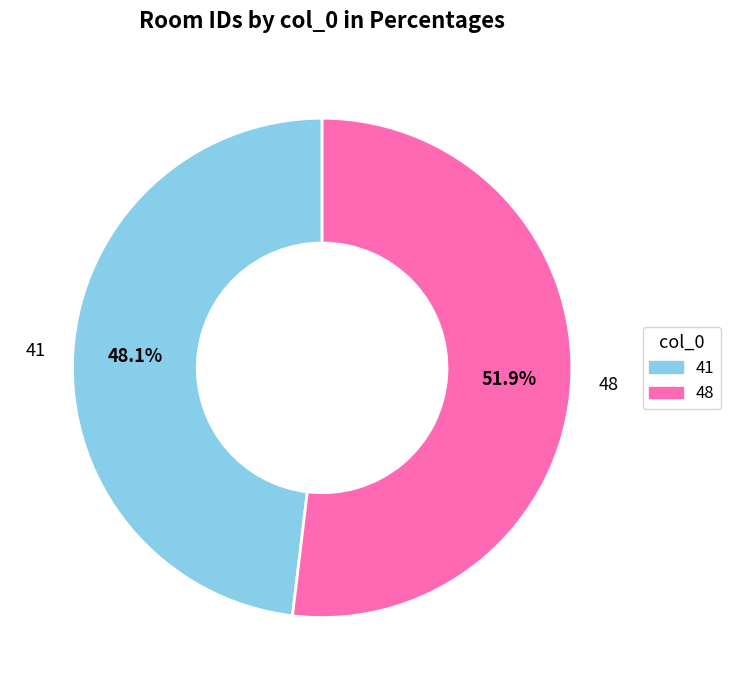

What percentage do 41 and 48 together represent?

100.0%